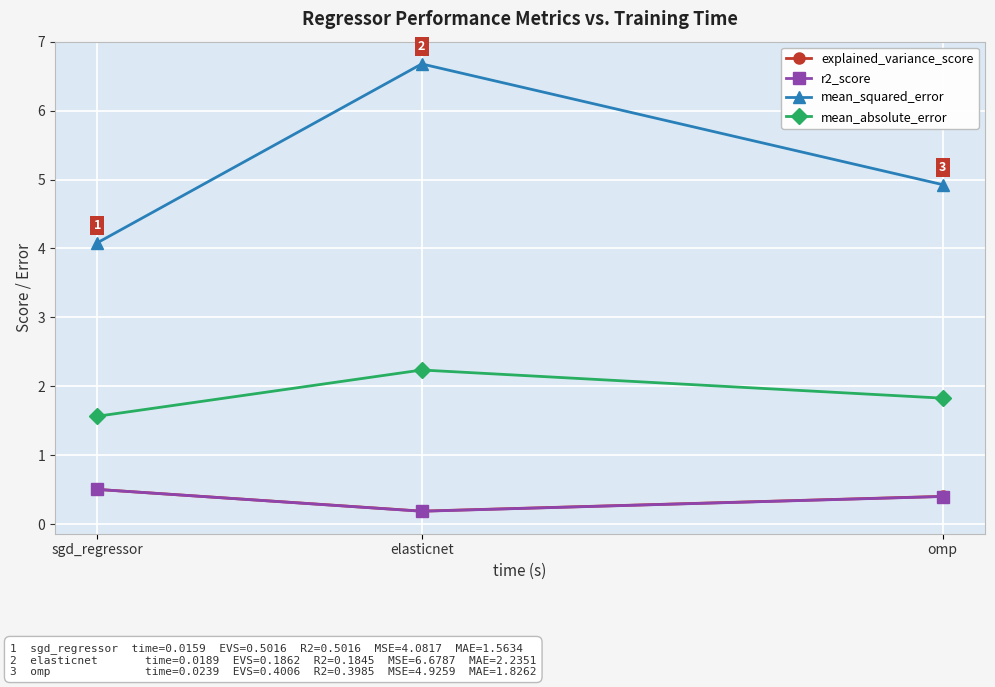

What is the sum of all r2_score values?

1.1